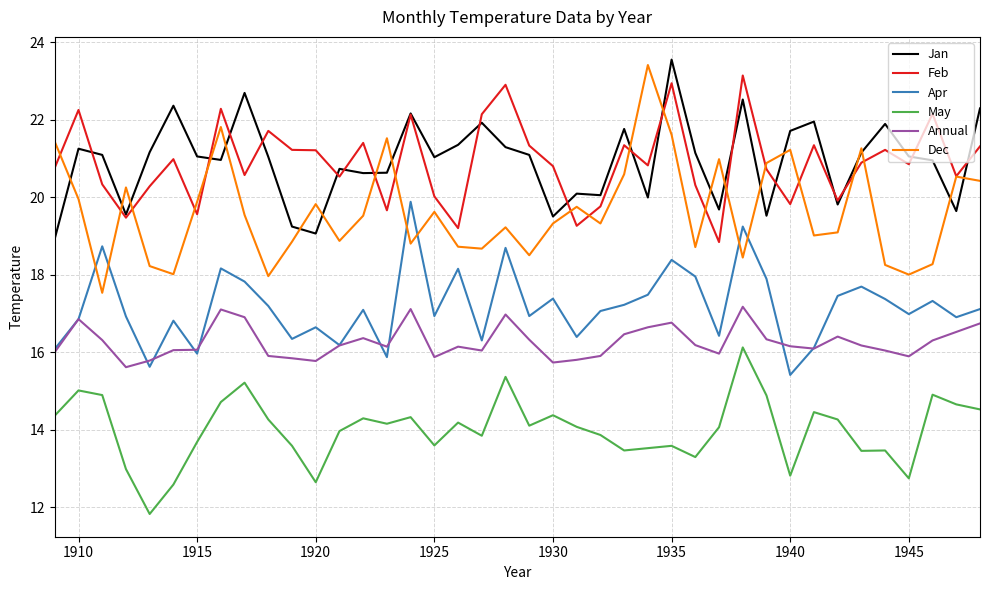

Which series has the largest range (max minus min)?

Dec